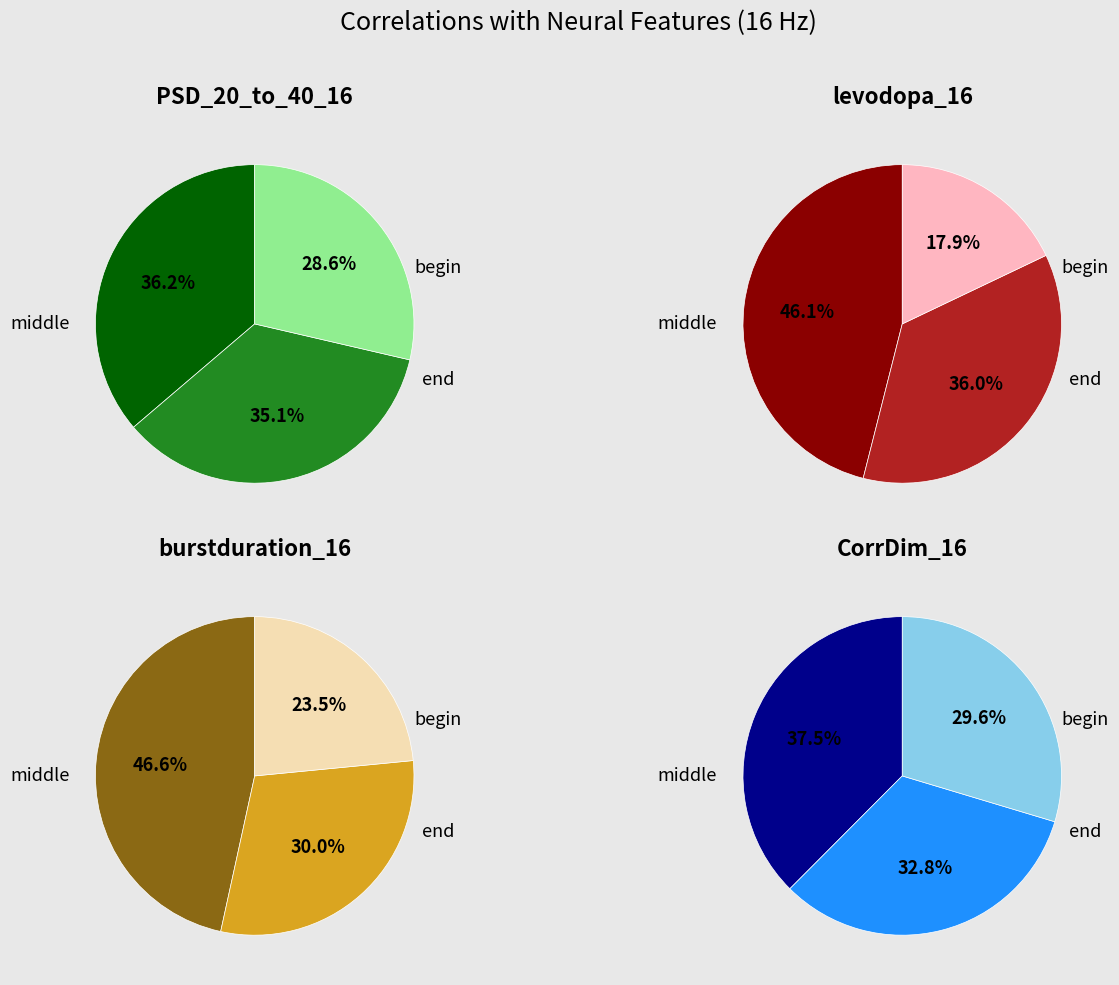

Is there any slice that represents more than half of the pie?

No